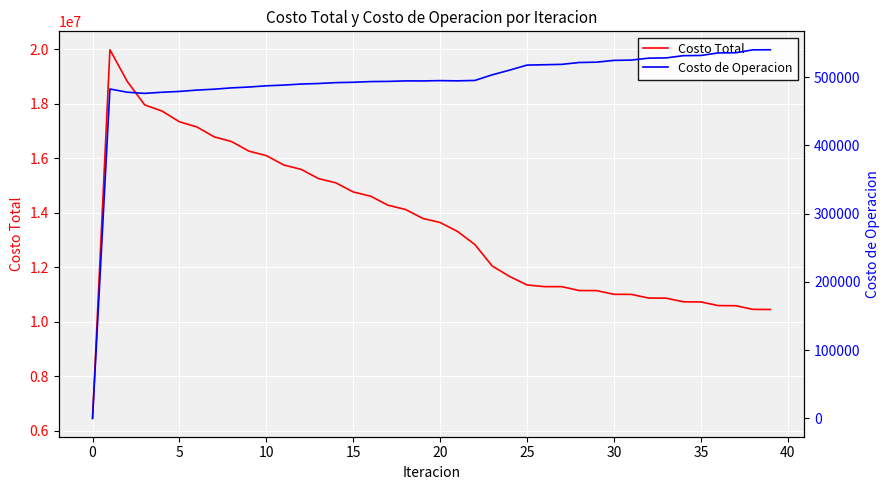

Is the value of Costo de Operacion at 31 greater than the value of Costo Total at 13?

No